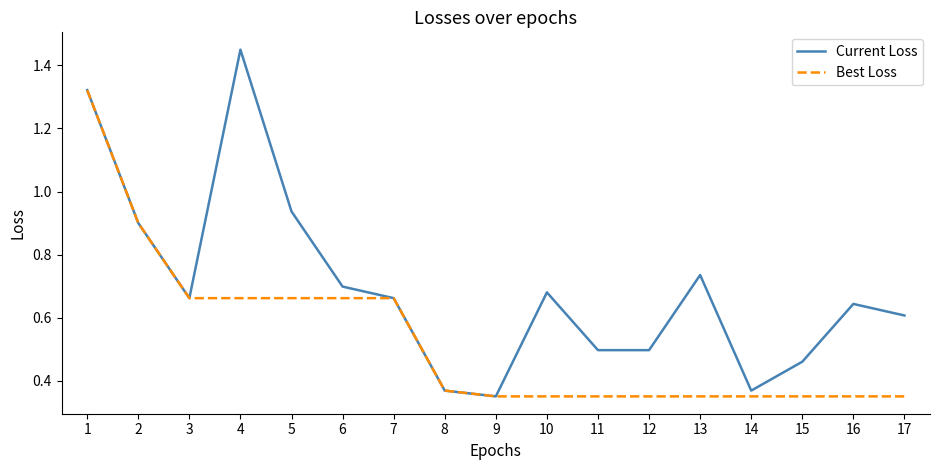

Which series has the widest spread of values?

Current Loss